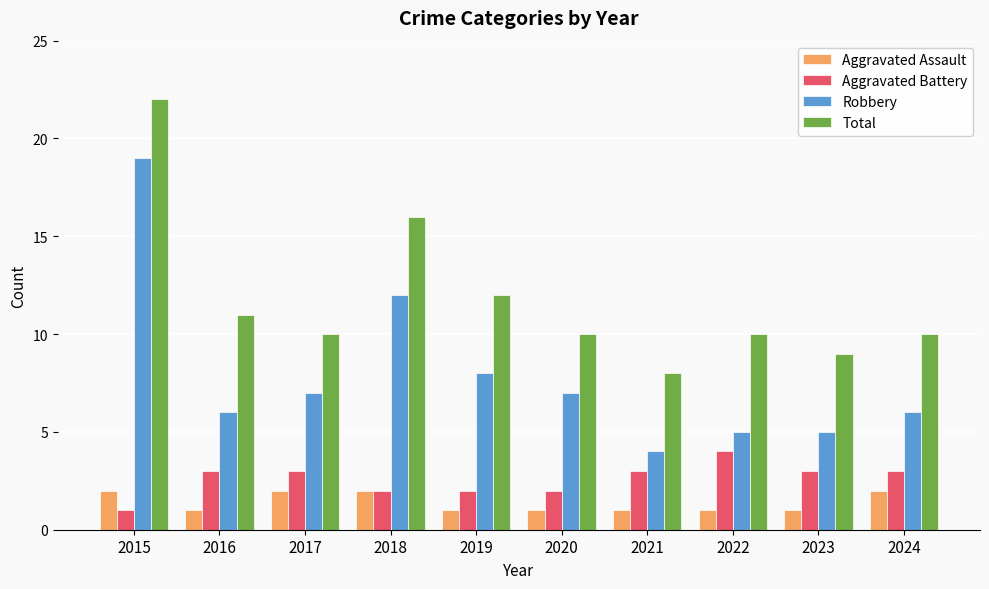

What is the spread (max minus min) of values at 2020?

9